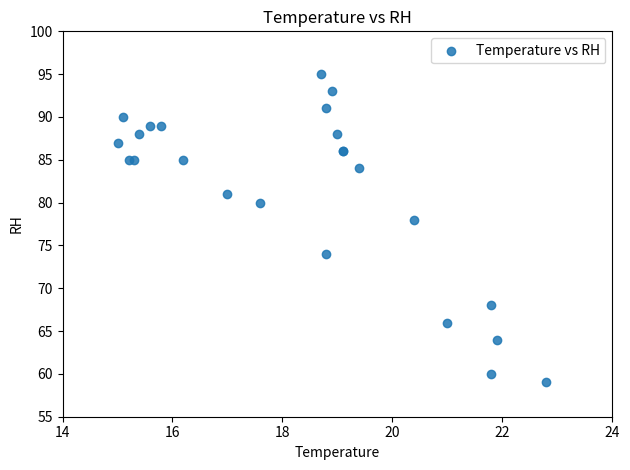

What Y value in the scatter plot is closest to 77?

78